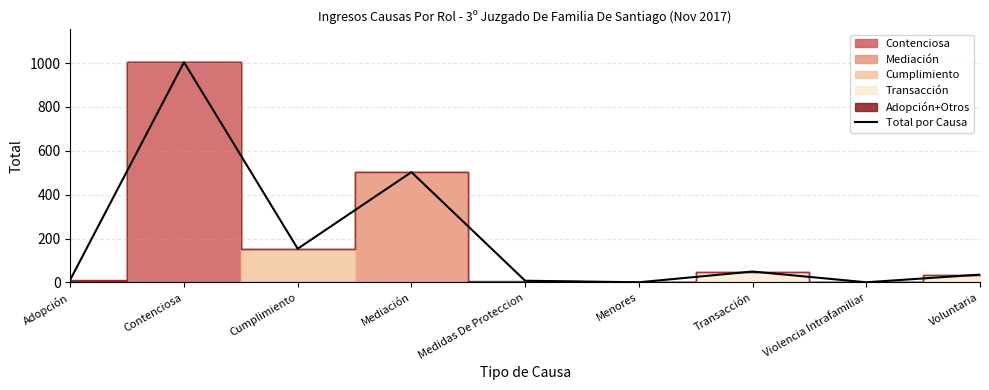

What is the difference between the maximum and second lowest values?

1003